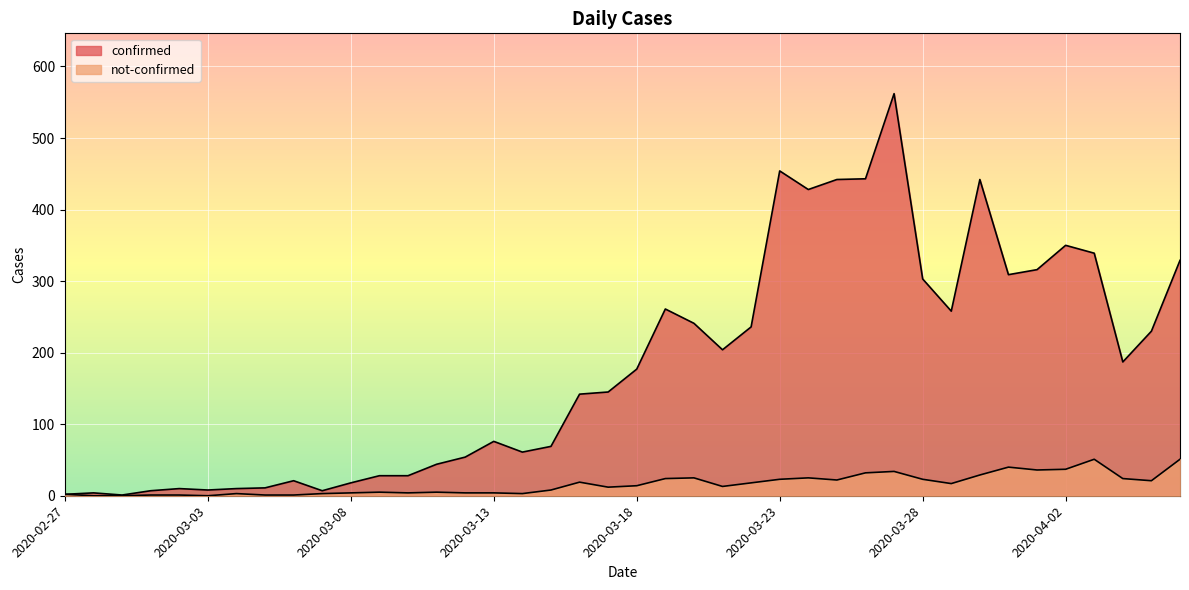

At which category does confirmed reach its first local peak?

2020-02-28